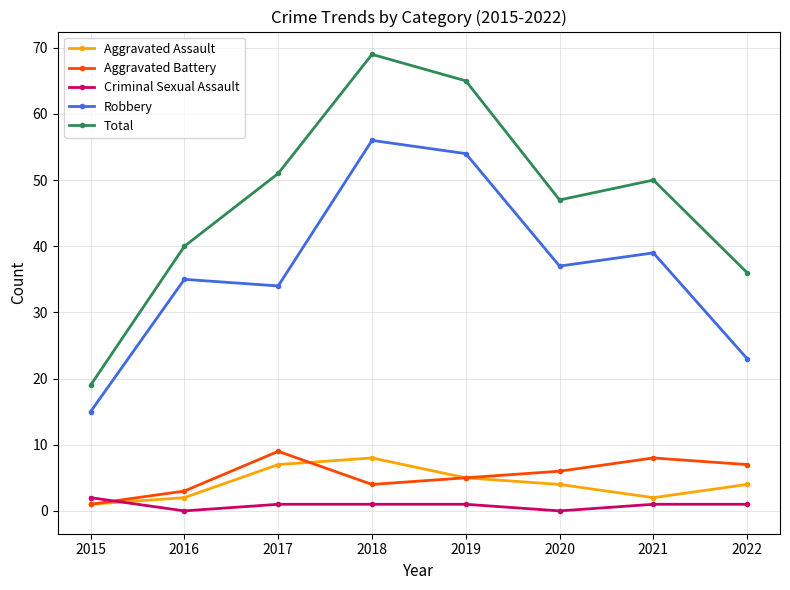

Which series has the largest total across all categories?

Total